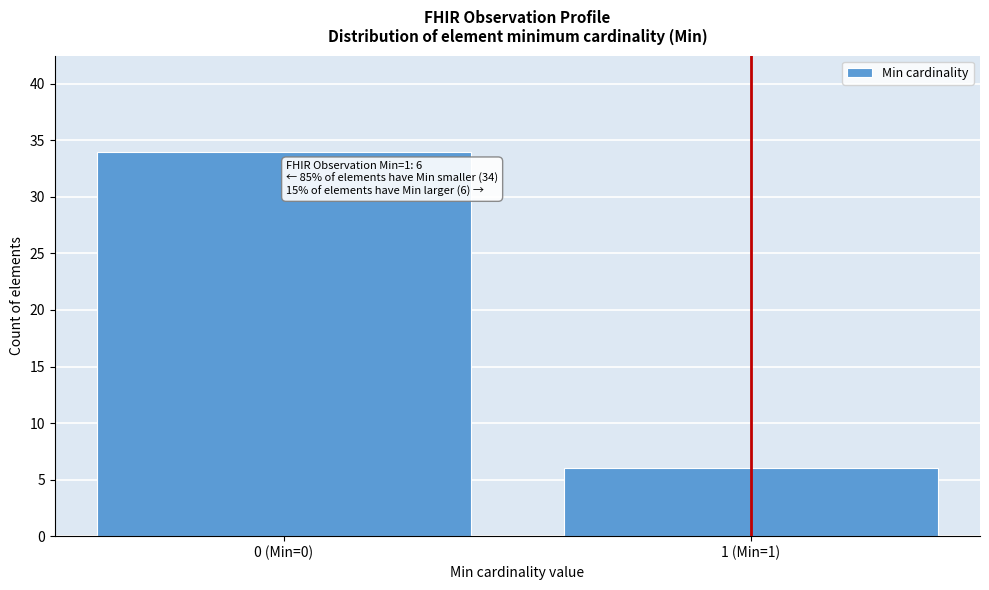

Reading right to left, extract all data points from this chart.

6	34